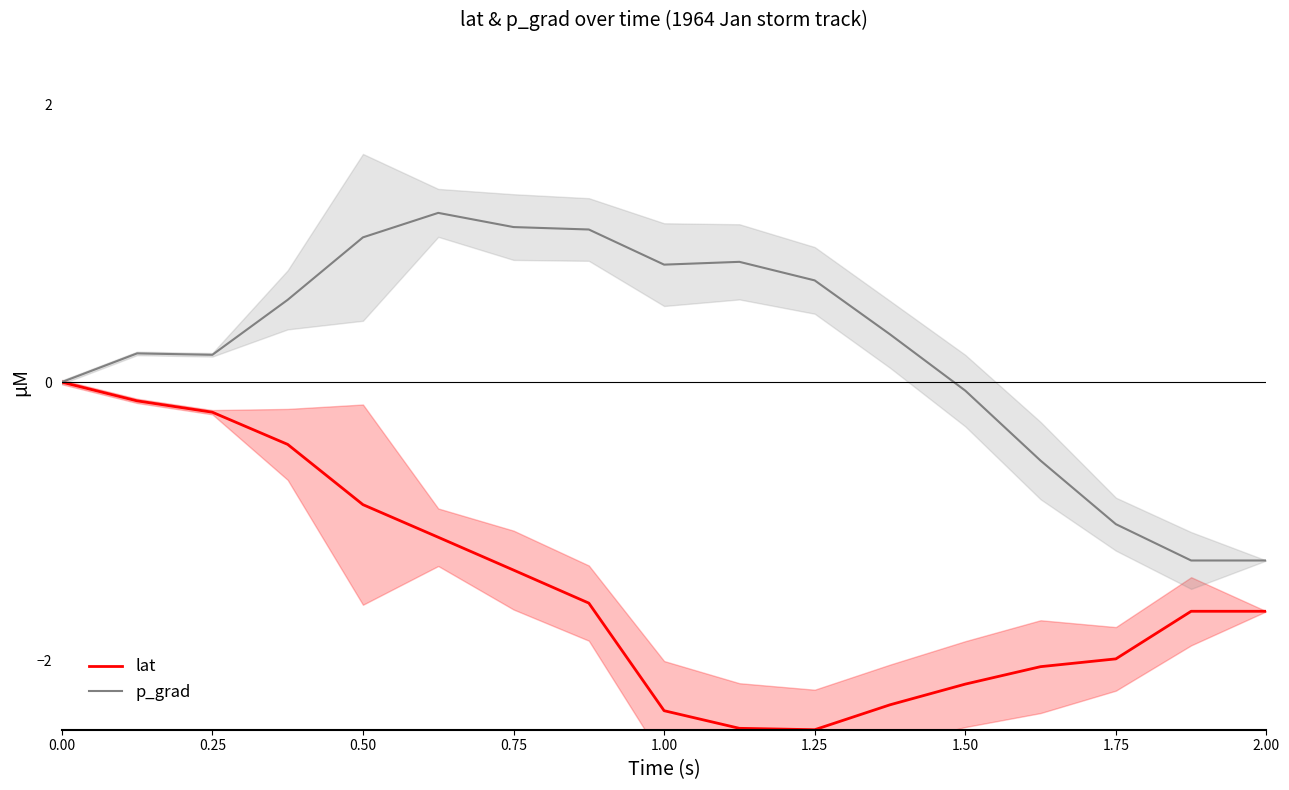

What is the highest value of the p_grad series?

1.2